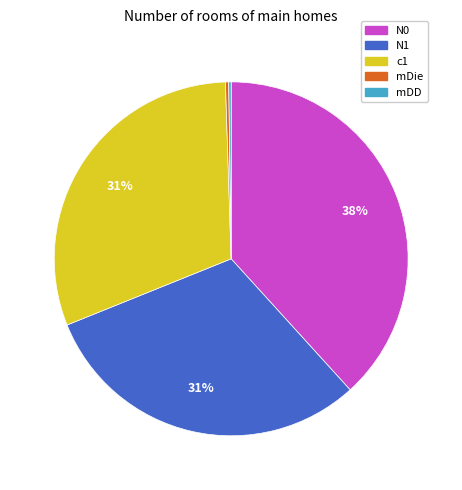

Does any single category account for the majority?

No